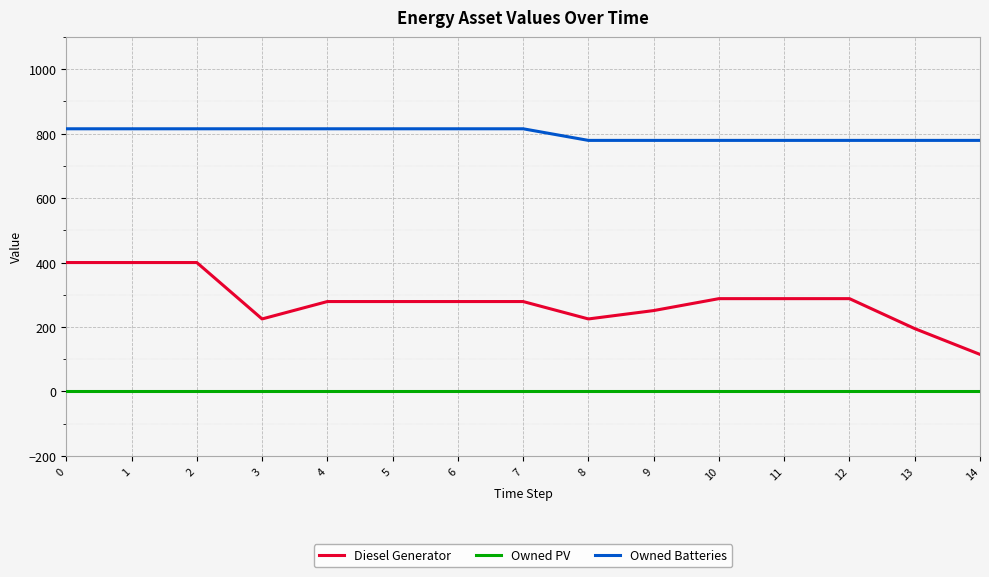

At how many categories does at least one series exceed 728?

15